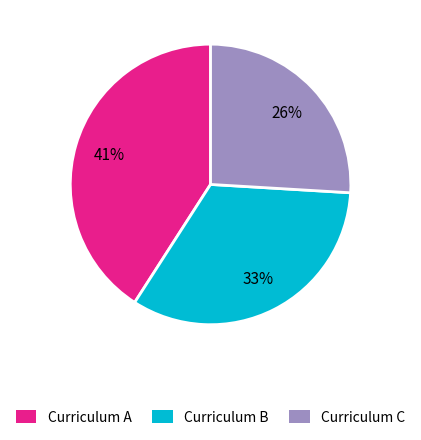

To the nearest percent, what portion does Curriculum C represent?

26%